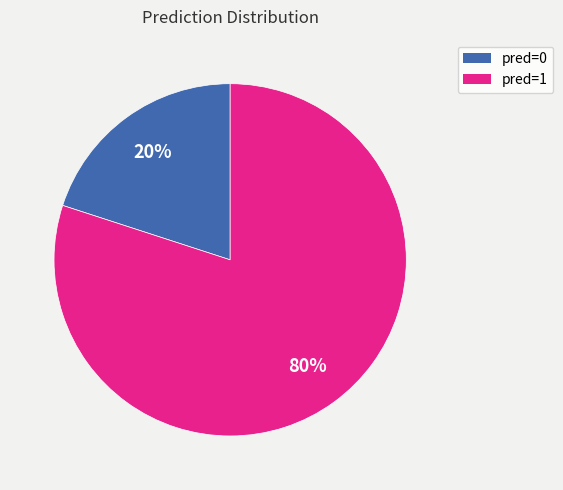

Combined, do pred=1 and pred=0 account for over 50%?

Yes